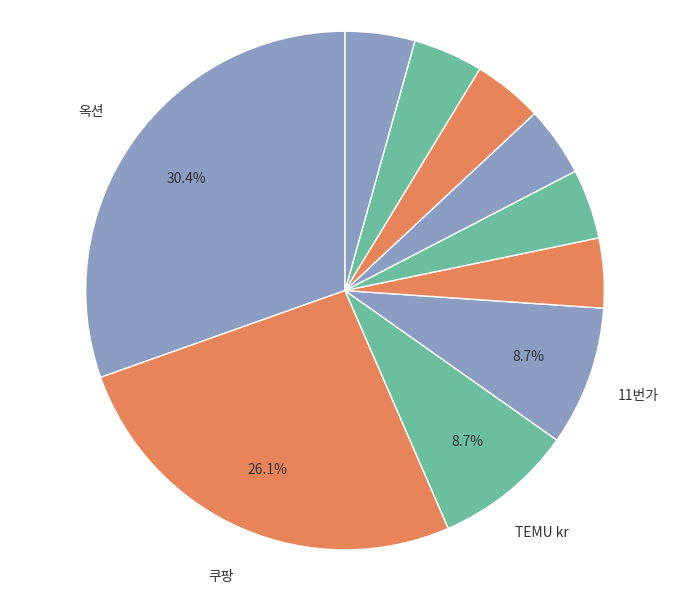

How many slices are in this pie chart?

10